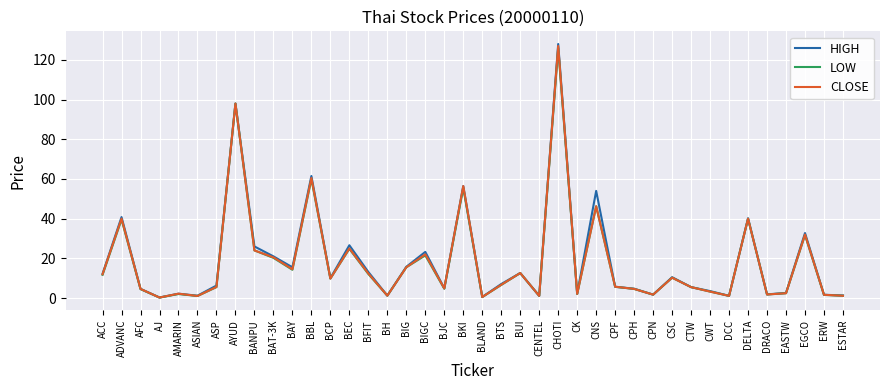

At which category is the sum across all series the highest?

CHOTI